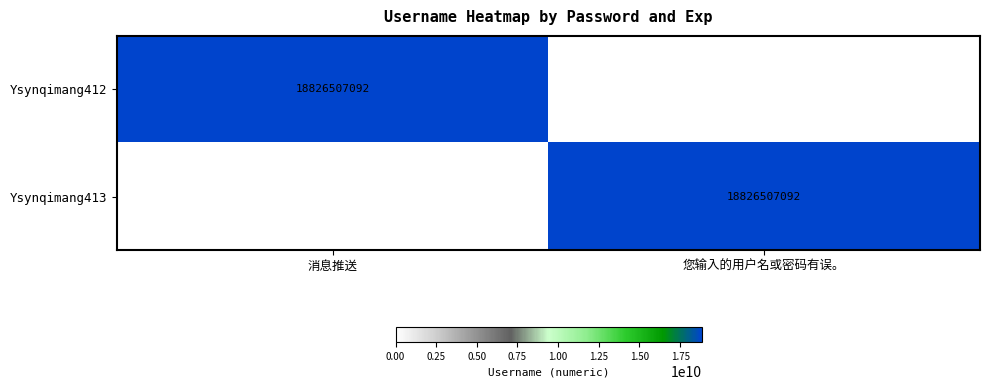

The Ysynqimang413 series shows 6236147181 at 您输入的用户名或密码有误。. True or false?

False